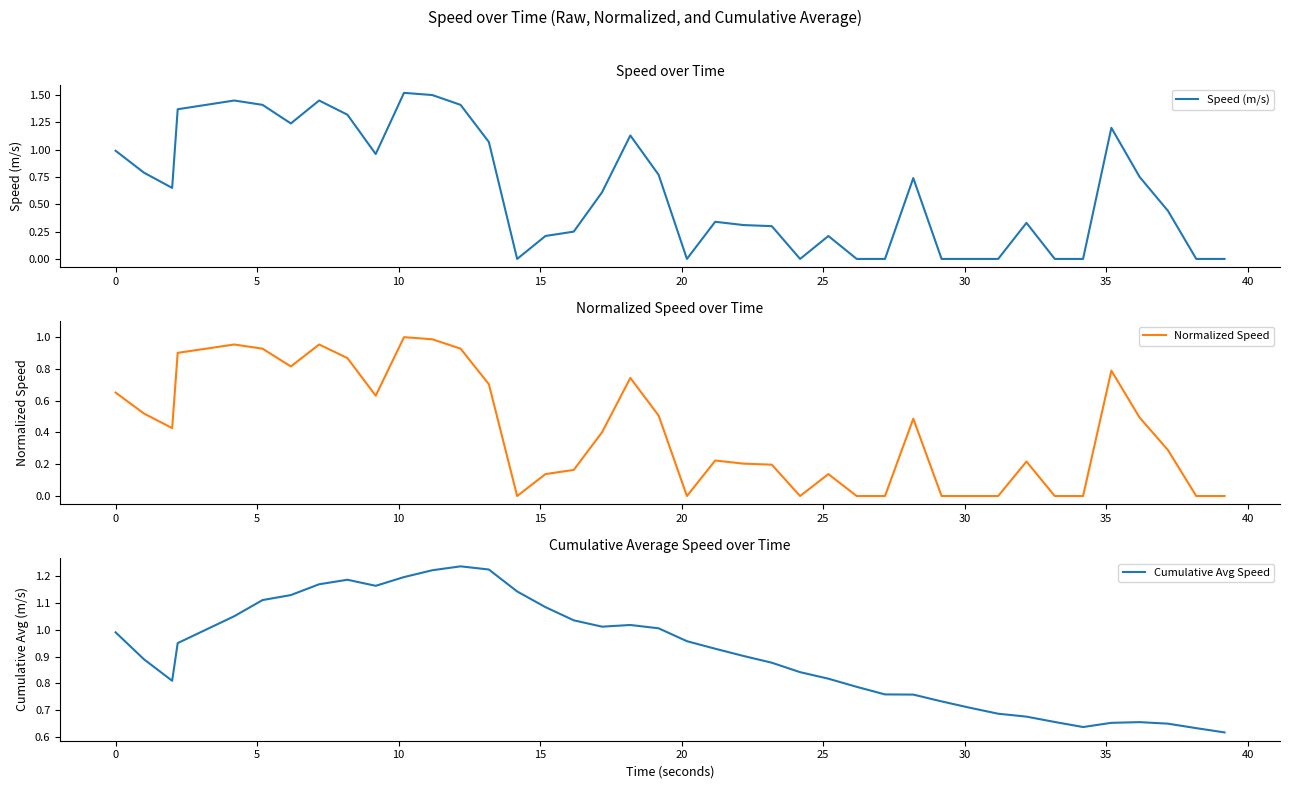

List the series in order of their peak value, highest first.

Speed (m/s), Cumulative Avg Speed, Normalized Speed